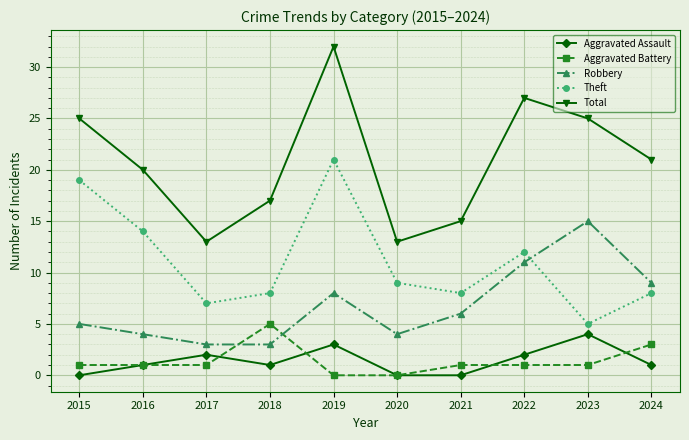

What is the greatest value displayed?

32